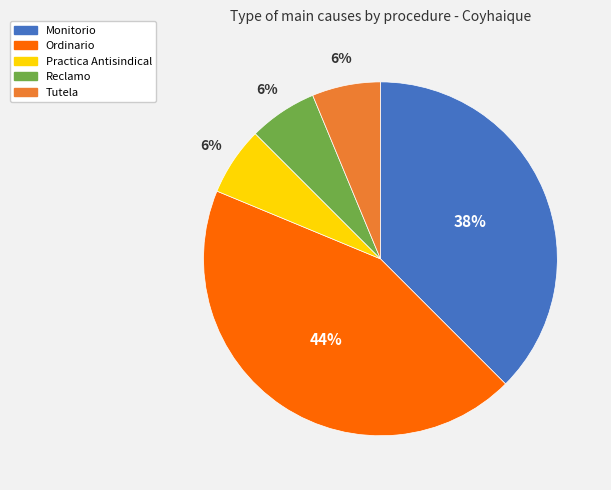

Which slice is the largest?

Ordinario